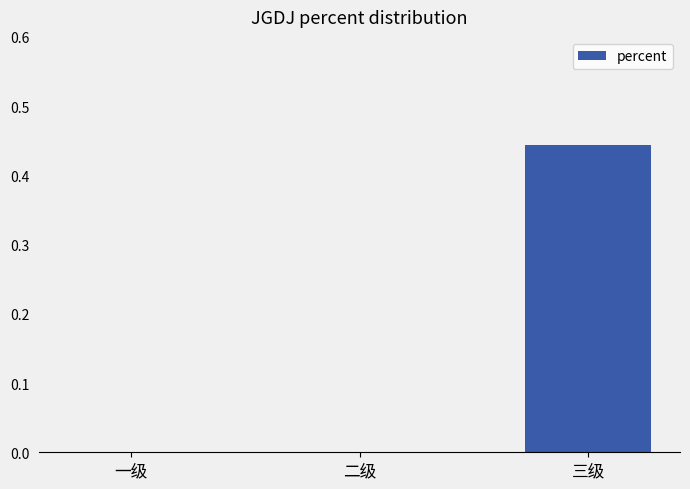

At which category does the chart reach its peak across all series?

三级